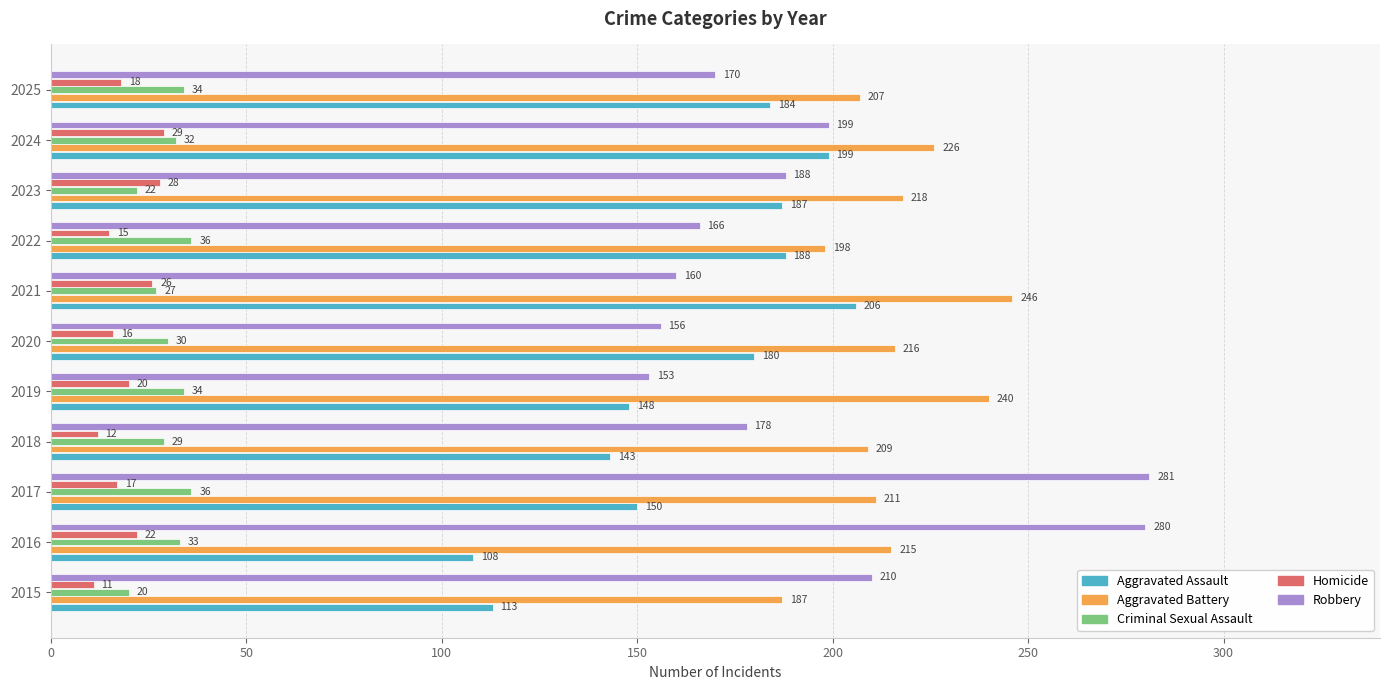

What is the sum of all Aggravated Assault values?

1806